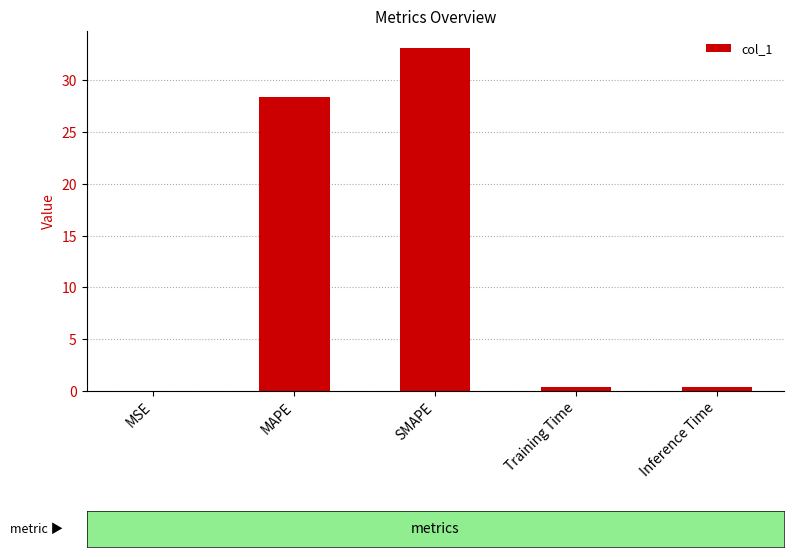

The value at SMAPE is 33.1. True or false?

True